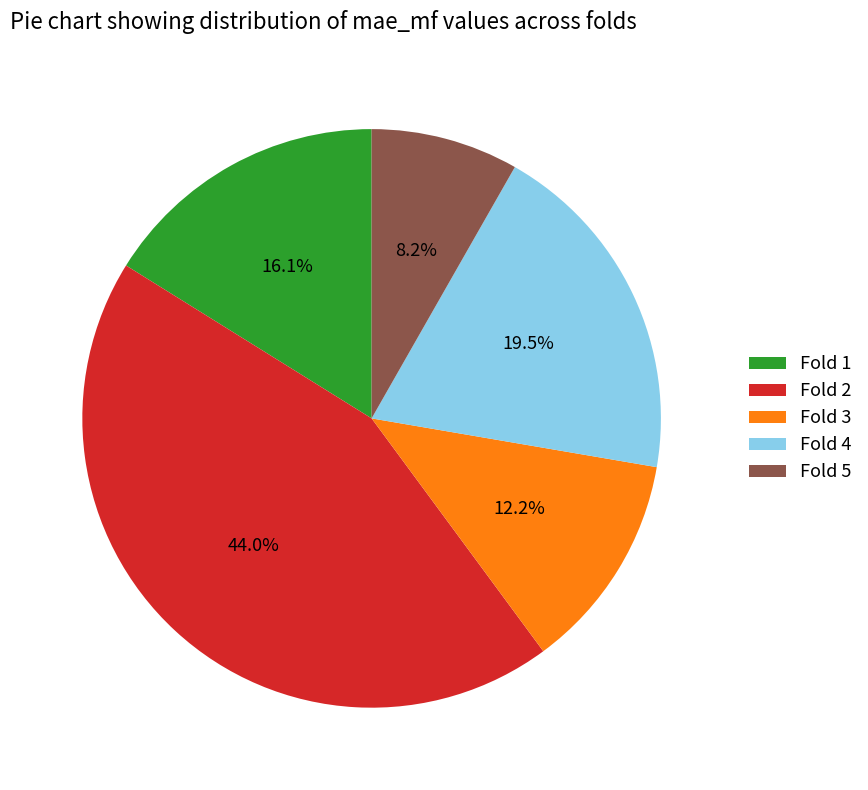

Rank the categories by value from lowest to highest.

Fold 5, Fold 3, Fold 1, Fold 4, Fold 2